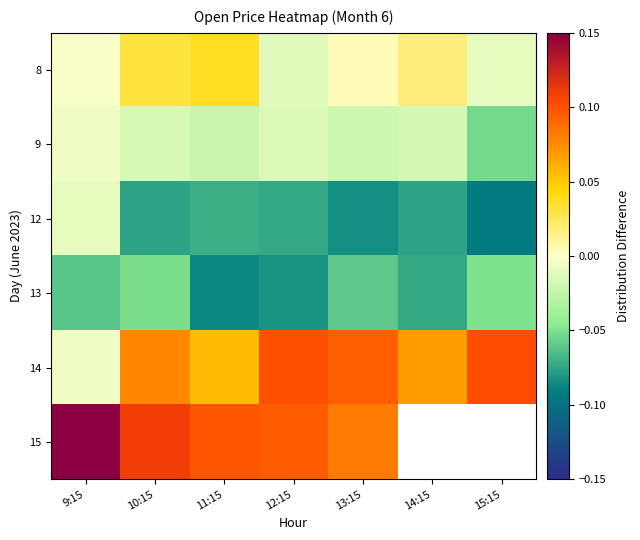

What is the difference between the highest and lowest values at 14:15?

0.1